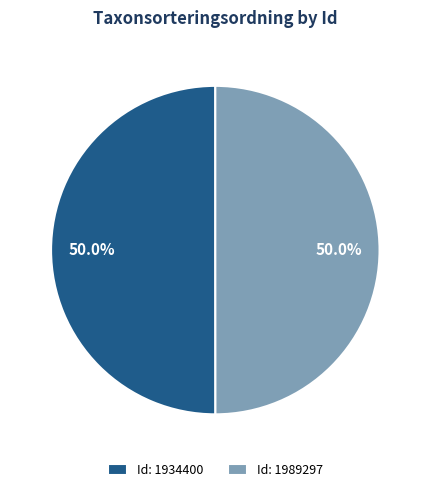

Combined, do Id: 1934400 and Id: 1989297 account for over 50%?

Yes